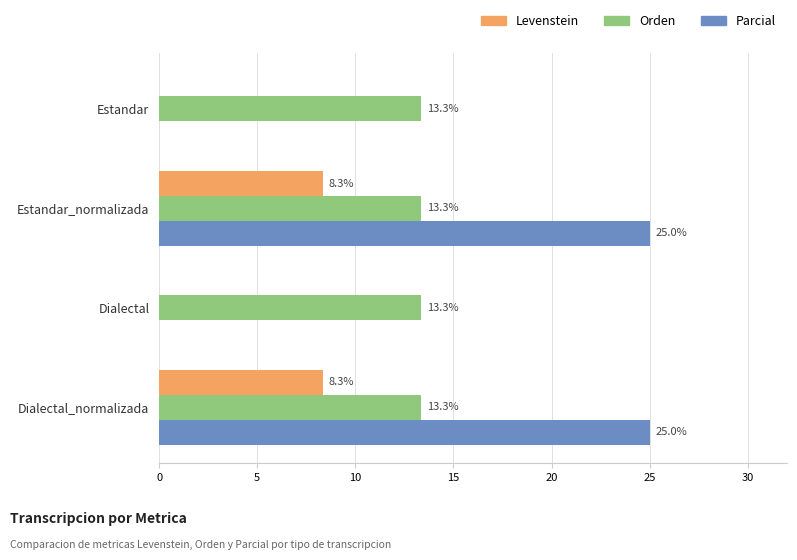

How many values in Parcial are above zero?

2